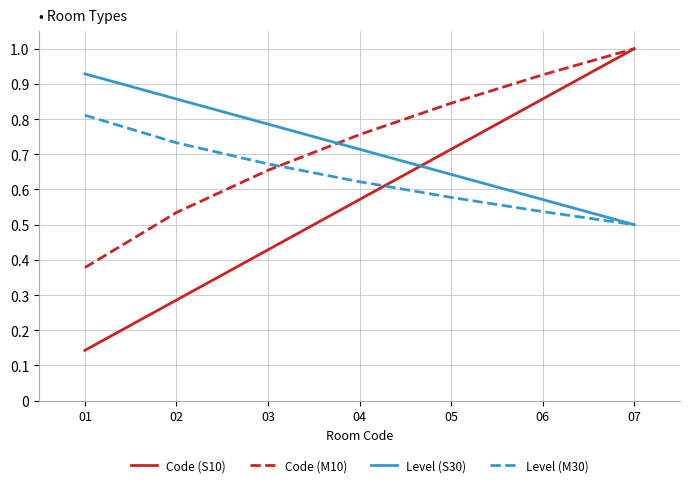

Count the Code (M10) values in the range 0 to 1.

7